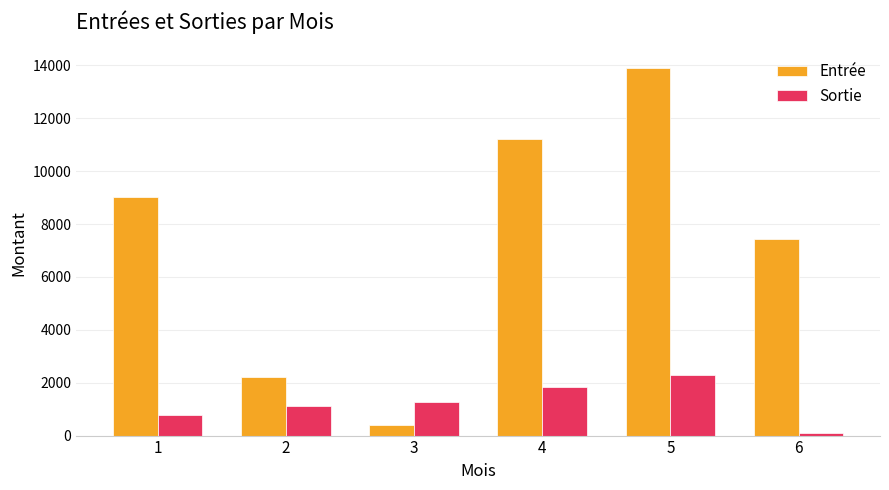

Are the bars grouped side by side (vs. stacked)?

Yes